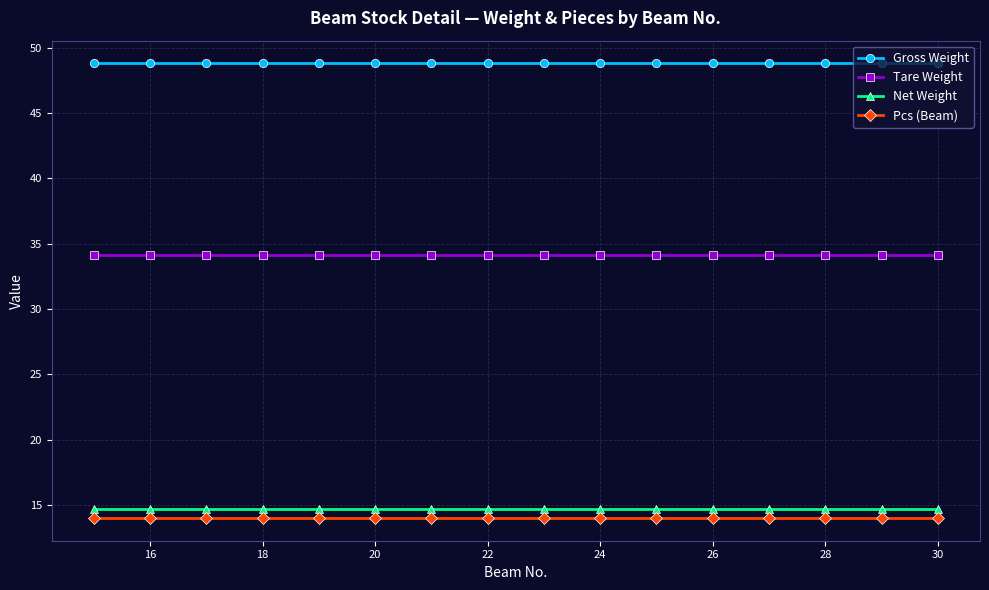

True or false: Pcs (Beam) and Net Weight intersect in this chart.

False